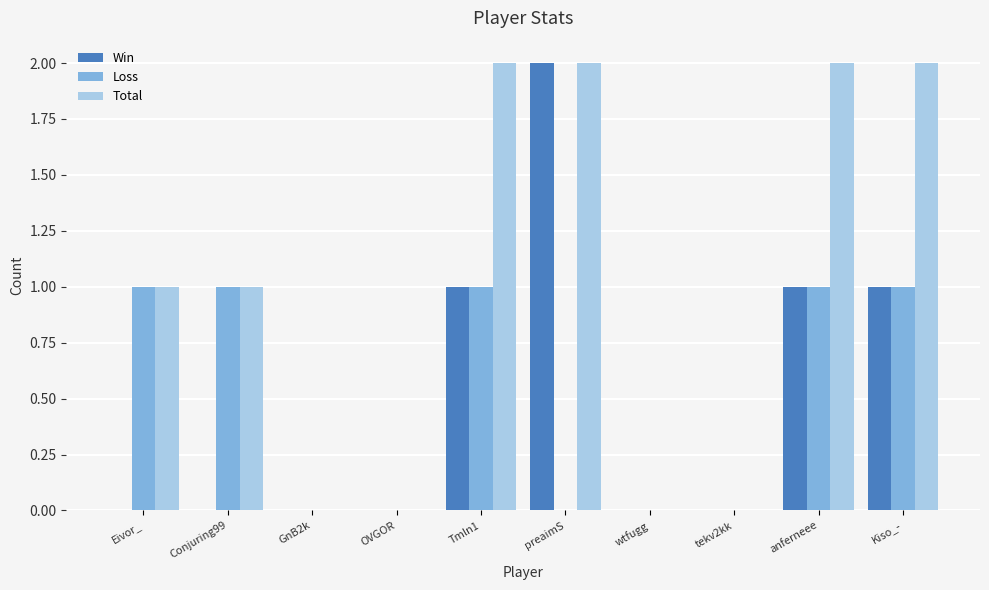

The Loss series shows 0 at Kiso_-. True or false?

False